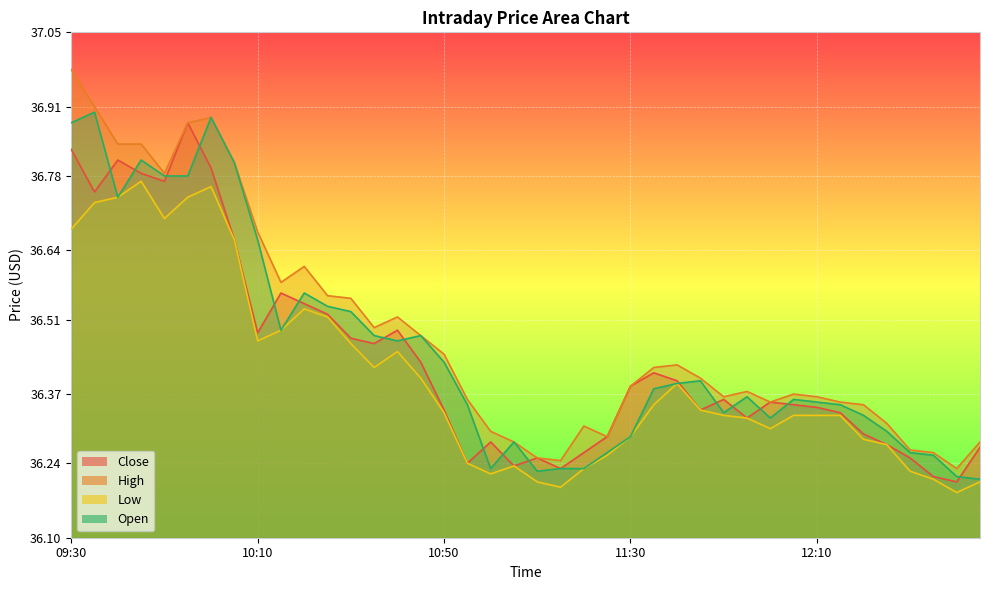

How many categories are shown in the chart?

40